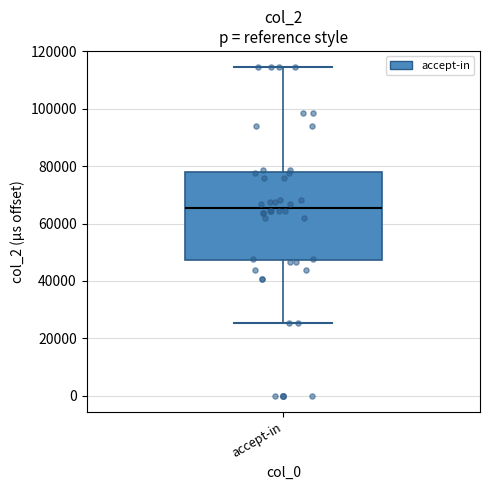

Read this box plot against the y-axis: the position of the median line, the range covered by the box, and the ends of both whiskers. The values are not printed on the chart, so give them approximately, as read against the axis.

median 66000, box 48000 to 78000, whiskers 26000 to 114000